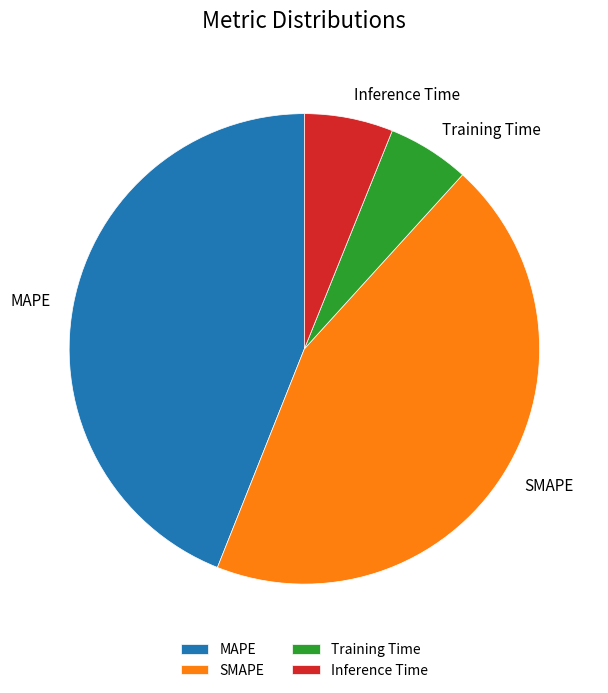

Does any single category account for the majority?

No